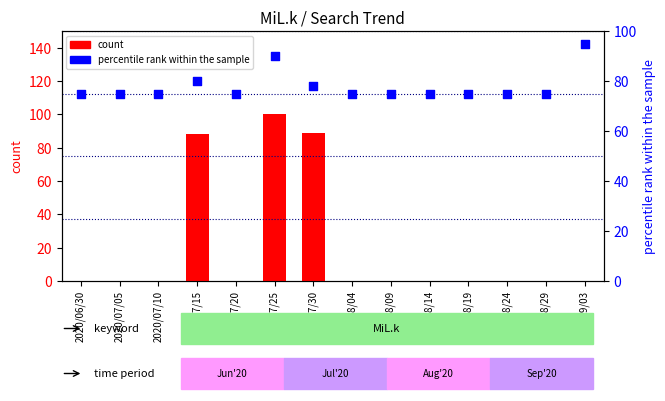

What are all the series names shown in the legend?

count, percentile rank within the sample